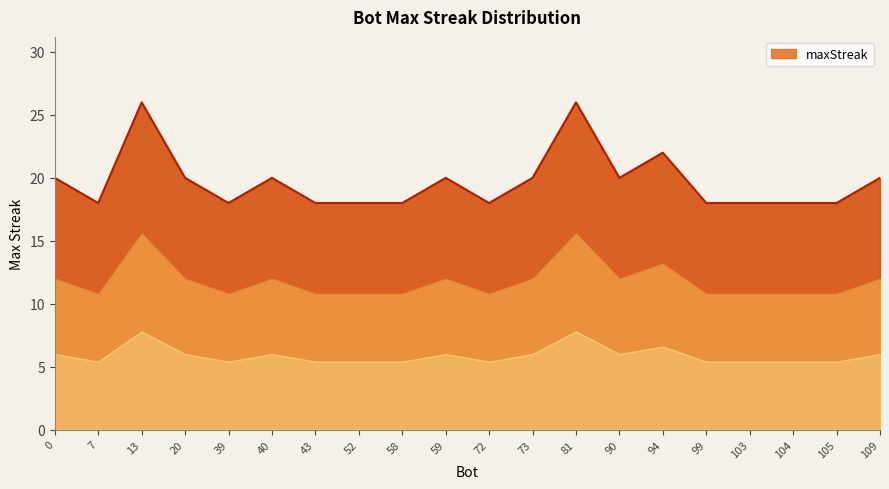

The value at 94 is 22. True or false?

True